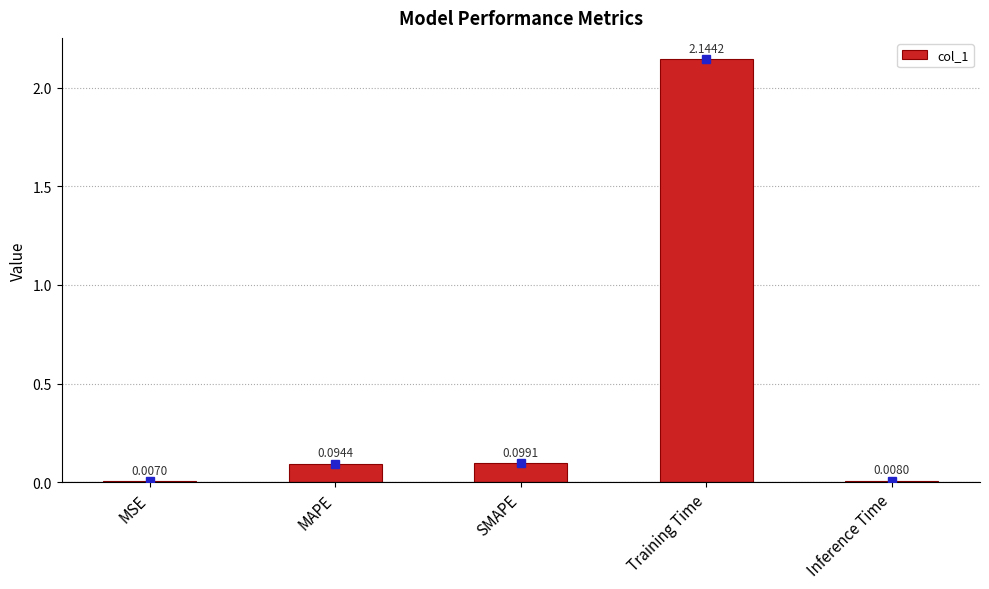

Are the bars horizontal?

No